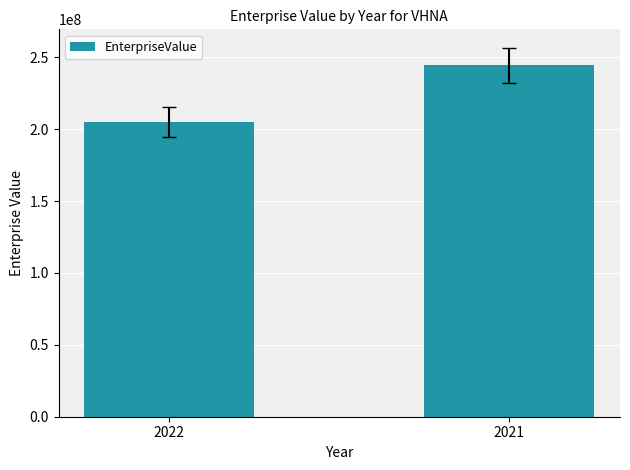

What is the maximum value shown in the chart?

244457053.3